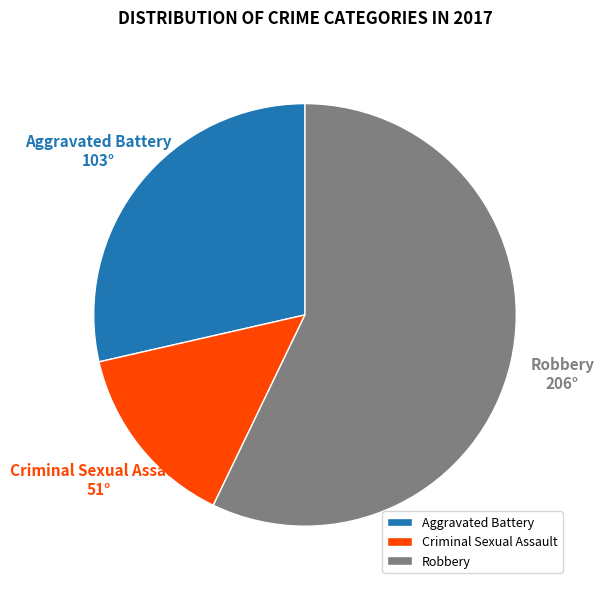

Does any single category account for the majority?

Yes